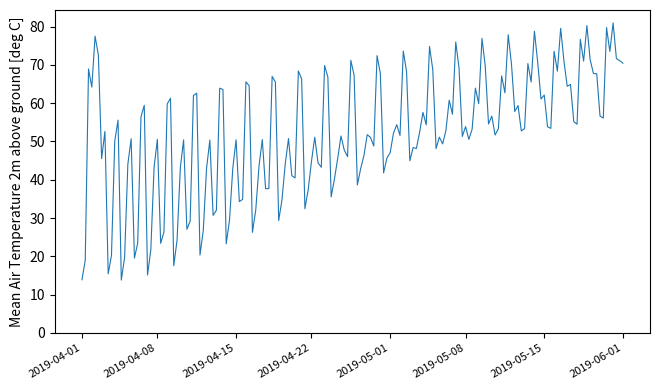

What is the difference between the maximum and minimum values?

67.2